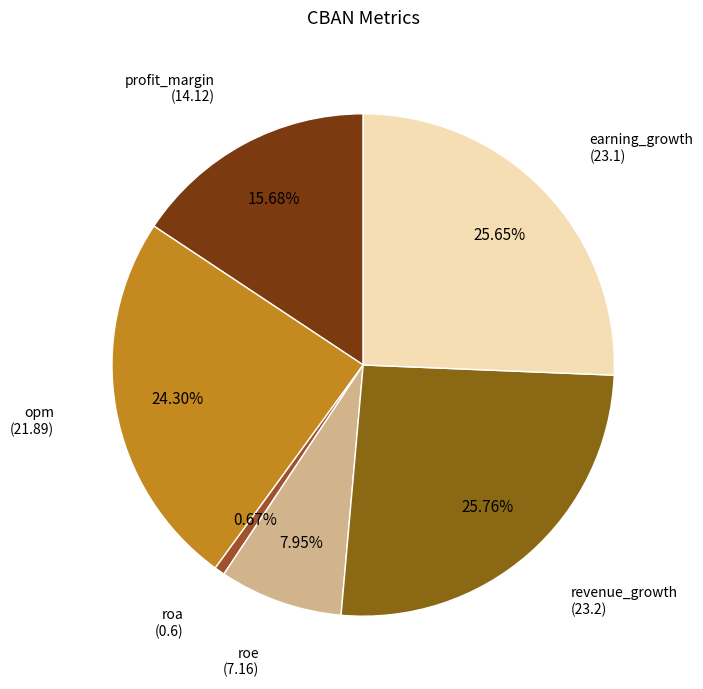

To the nearest percent, what is the average slice percentage?

17%